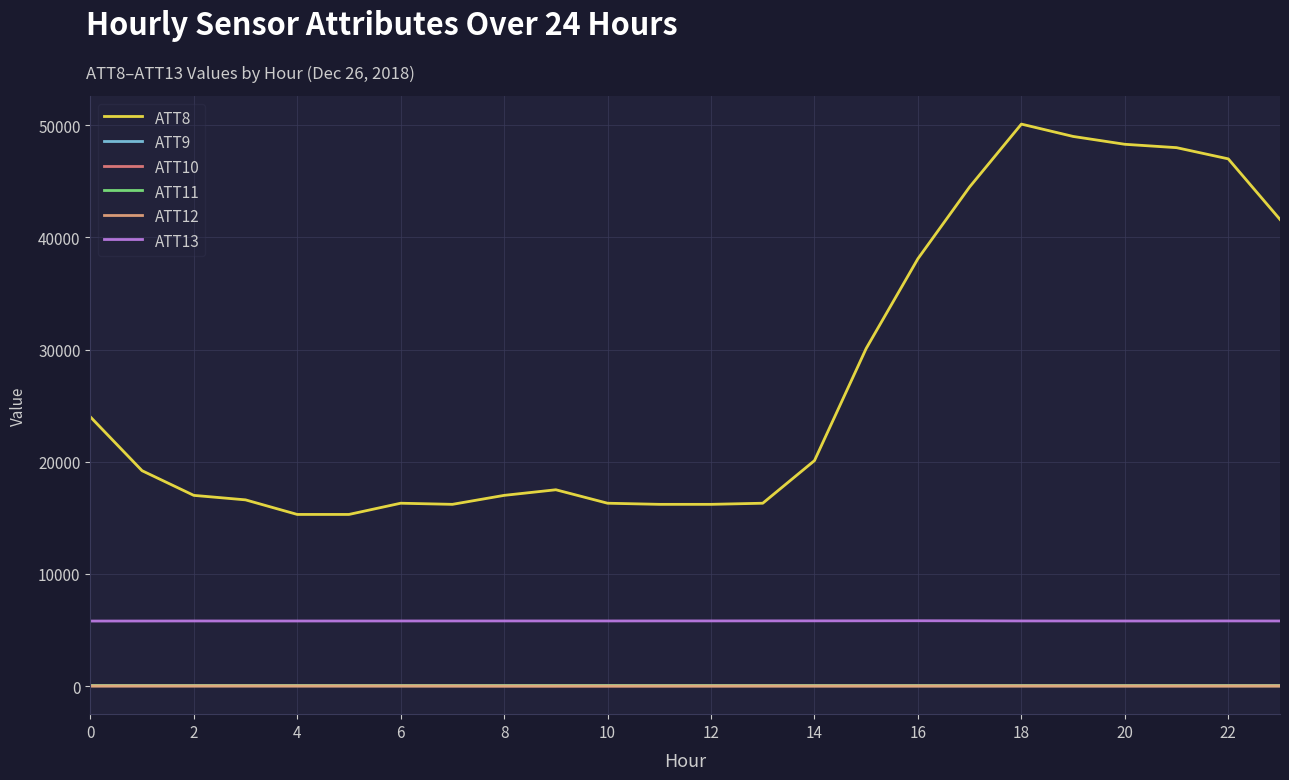

What is the highest value of the ATT8 series?

50100.0